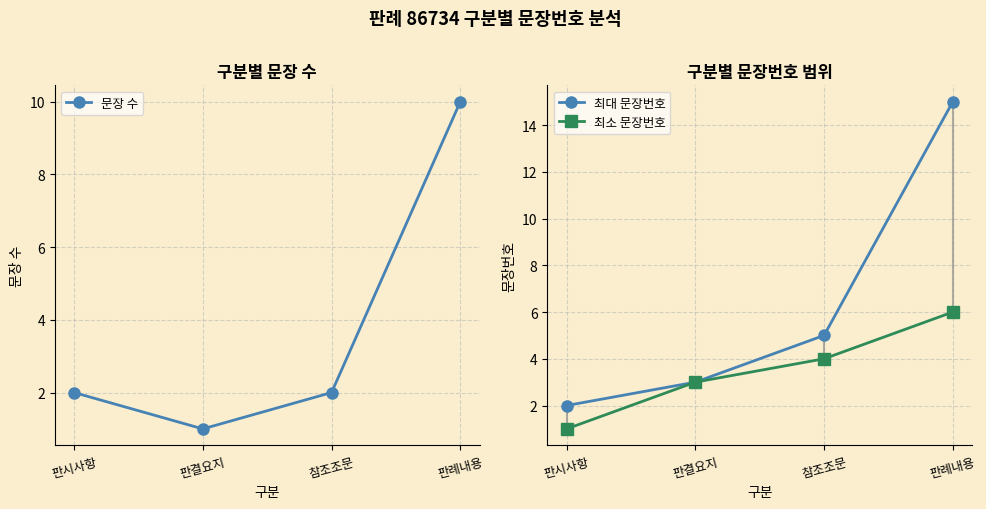

Is the value of 문장 수 at 판시사항 greater than the value of 최대 문장번호 at 판결요지?

No